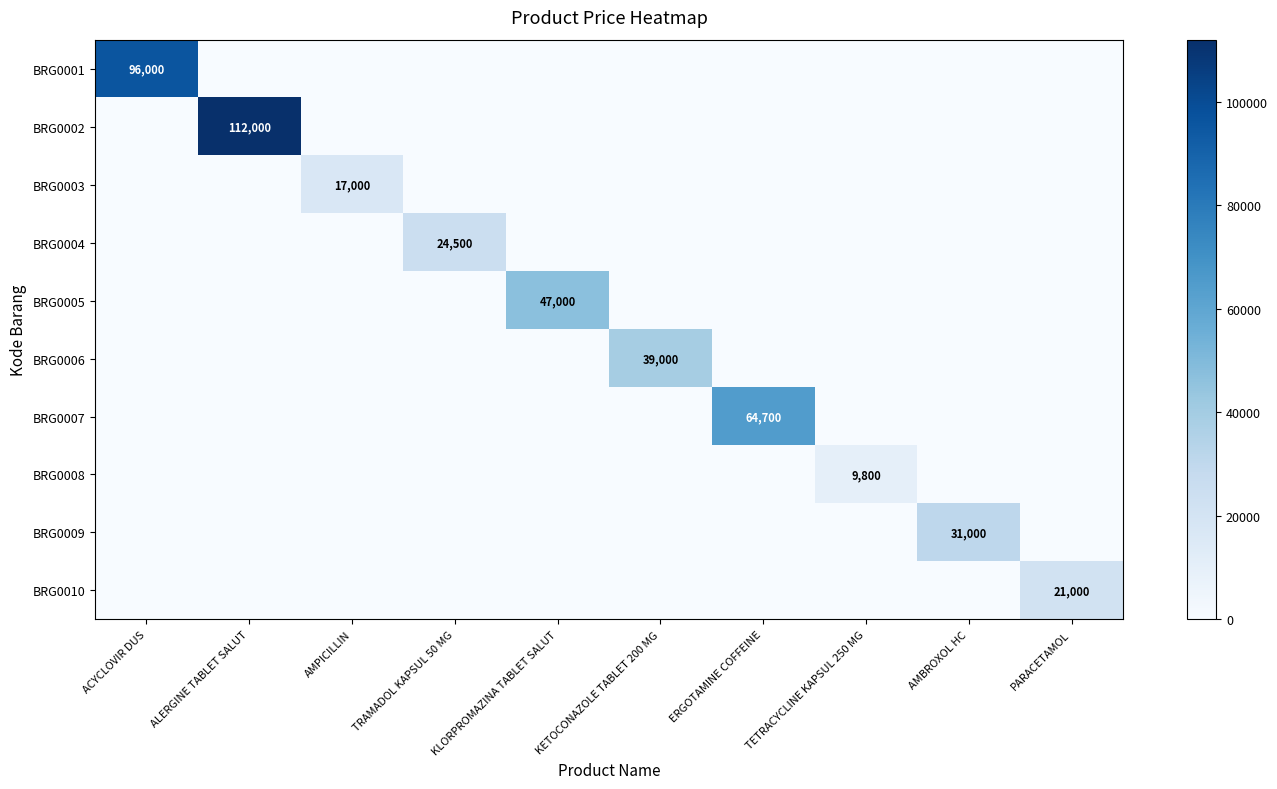

What is the maximum value for BRG0006?

39000